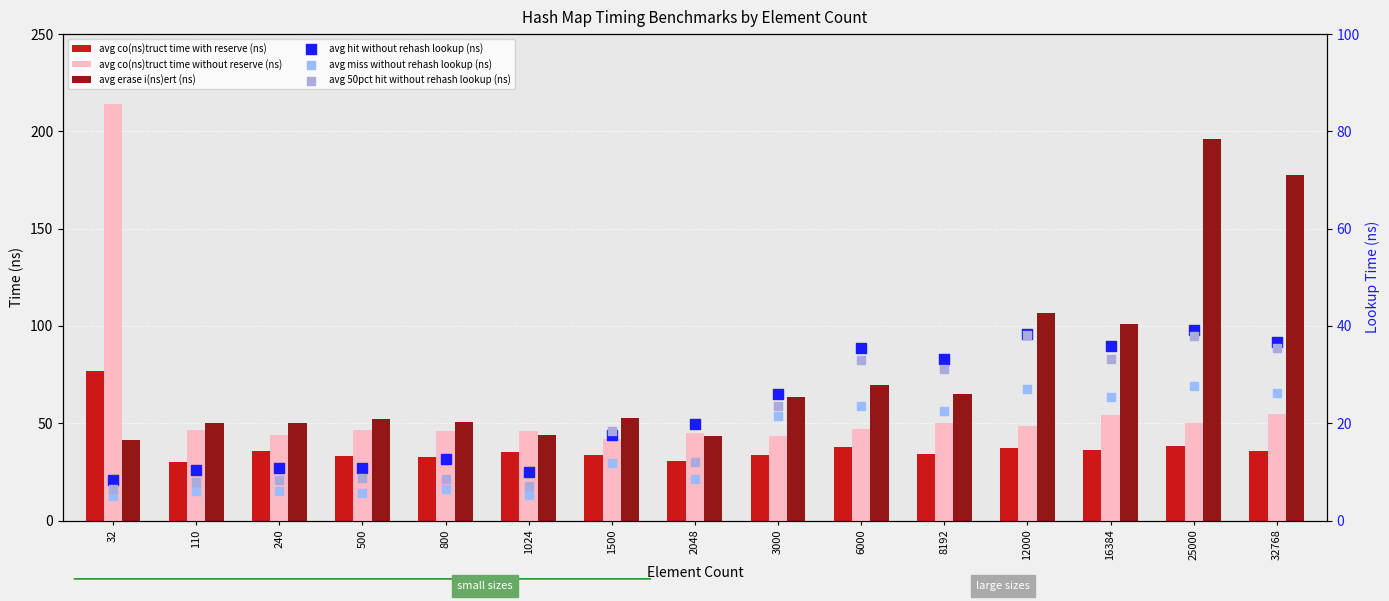

What is the total value across all series at 32768?

366.6